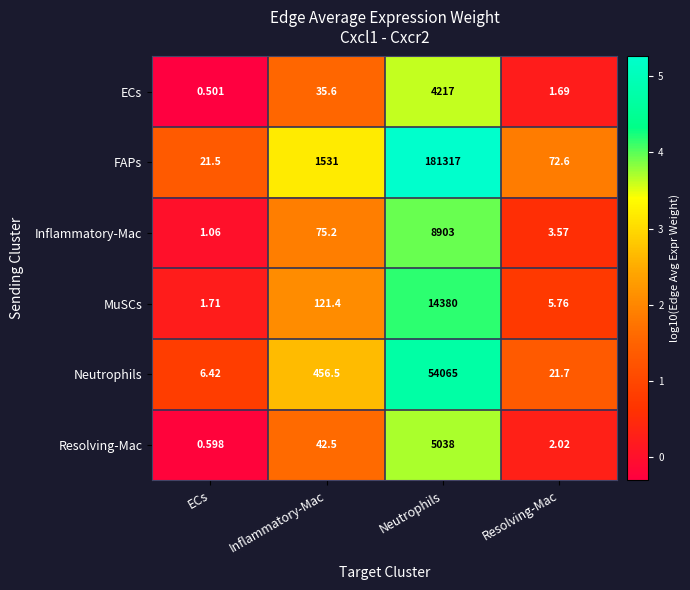

At which category is the sum across all series the highest?

Neutrophils